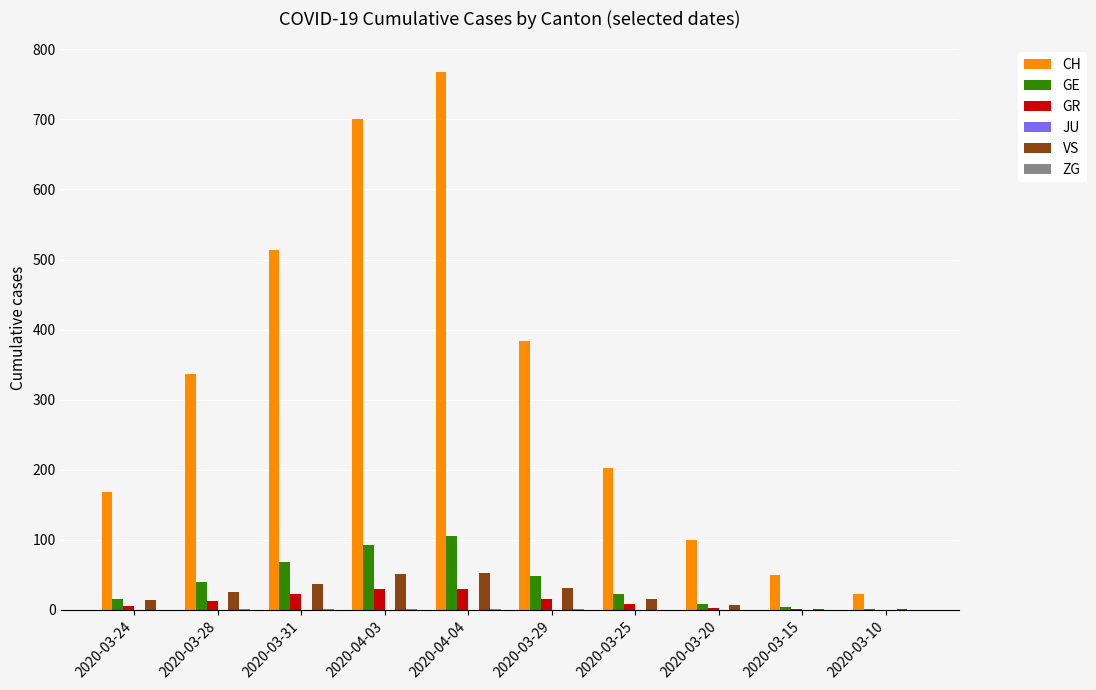

Which series has the largest total across all categories?

CH